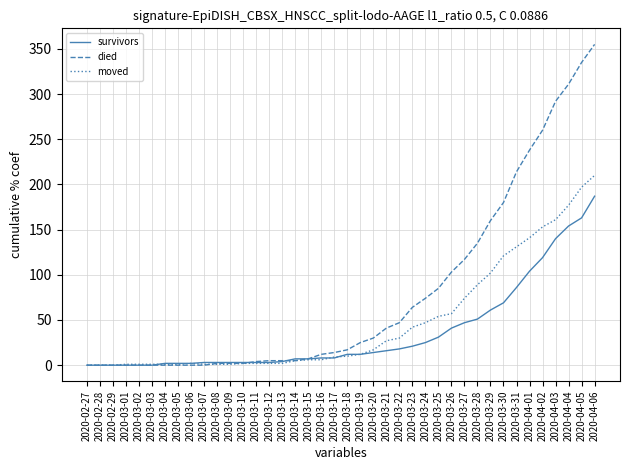

What is the total value across all series at 2020-04-05?

695